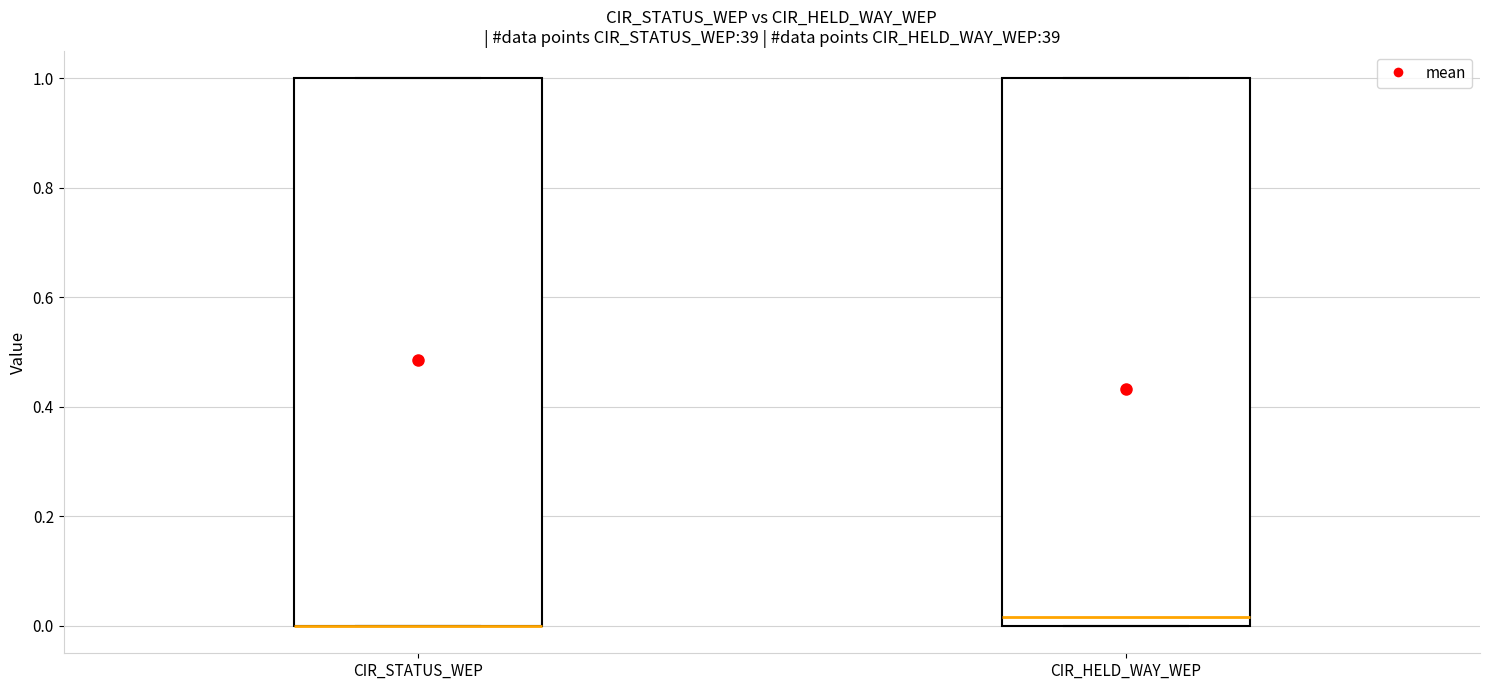

Reading left to right, read every box against the y-axis: the position of its median line, the range the box covers, and the ends of its whiskers. The values are not printed on the chart, so give them approximately, as read against the axis.

CIR_STATUS_WEP: median 0.00 (drawn on the box's lower edge), box 0.00 to 1.00, whiskers 0.00 to 1.00
CIR_HELD_WAY_WEP: median 0.02, box 0.00 to 1.00, whiskers 0.00 to 1.00